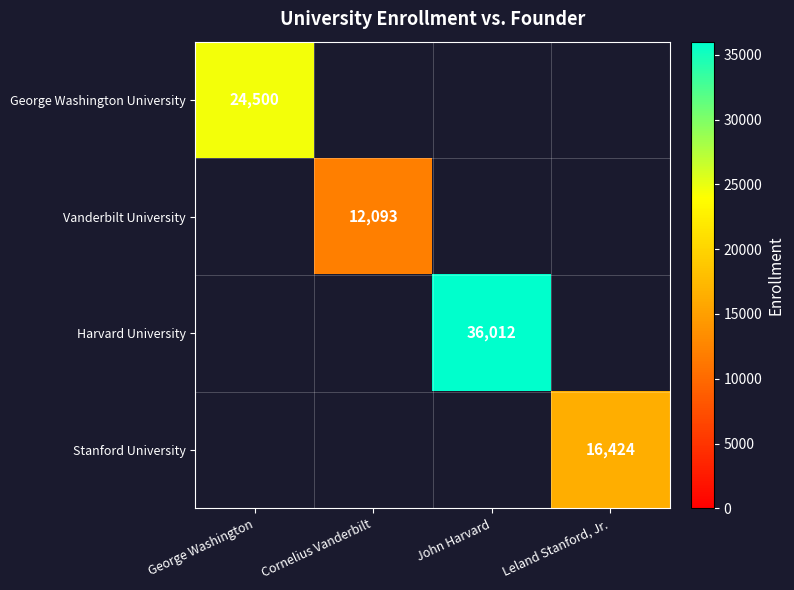

Is it true that Stanford University equals 8038 at Leland Stanford, Jr.?

False